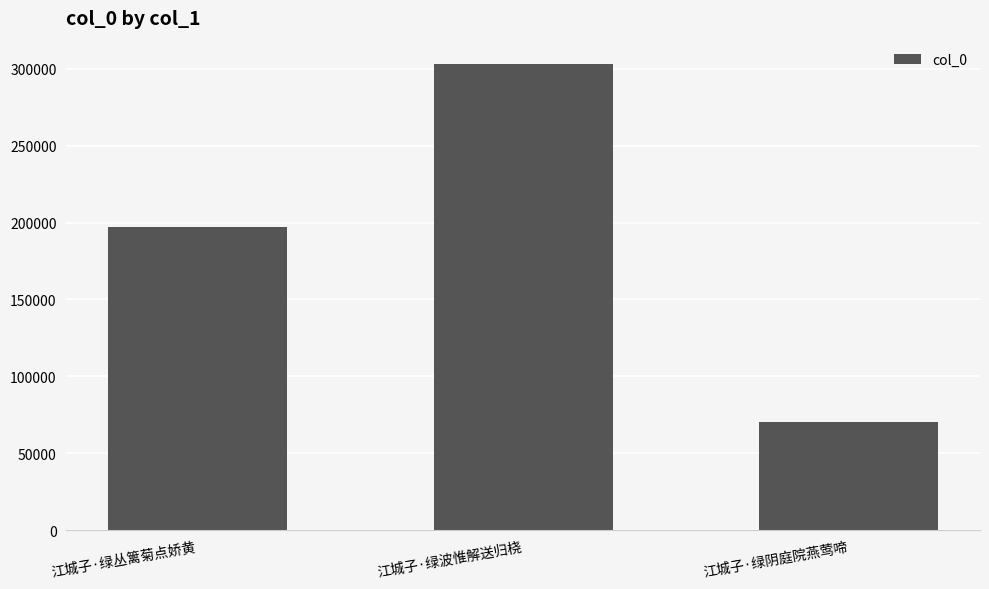

The chart shows a value of 114874 at 江城子·绿阴庭院燕莺啼. True or false?

False